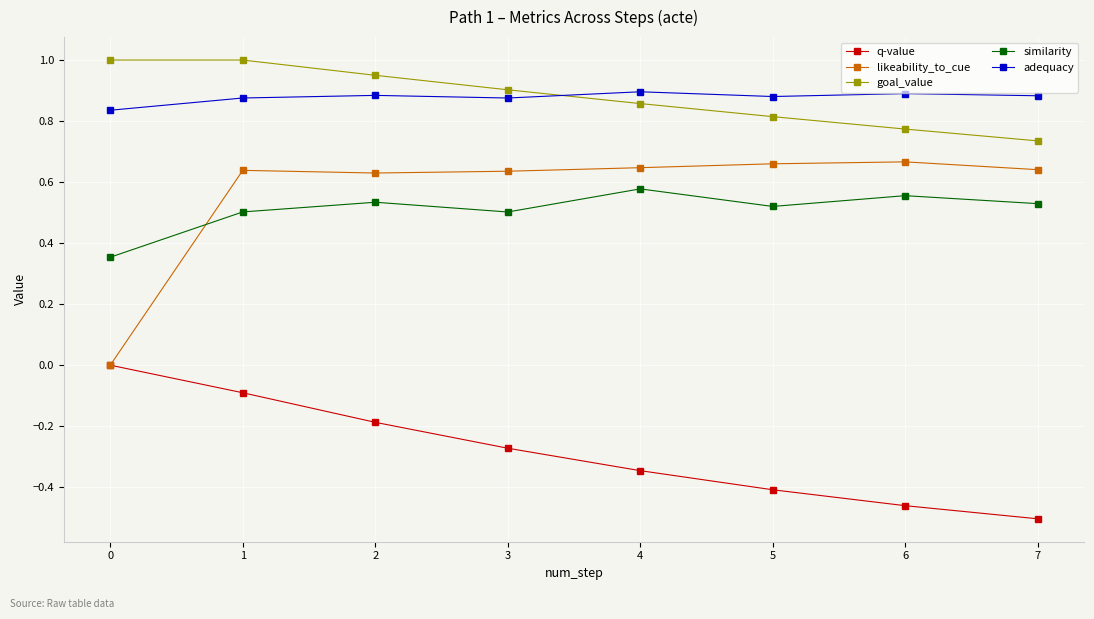

Where is the first local maximum for similarity?

2